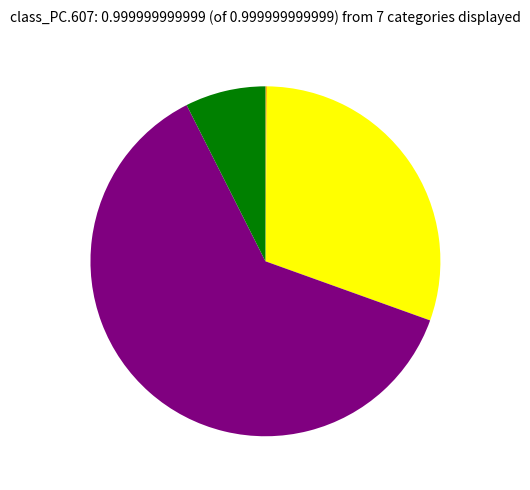

Is there a majority slice in this chart?

Yes